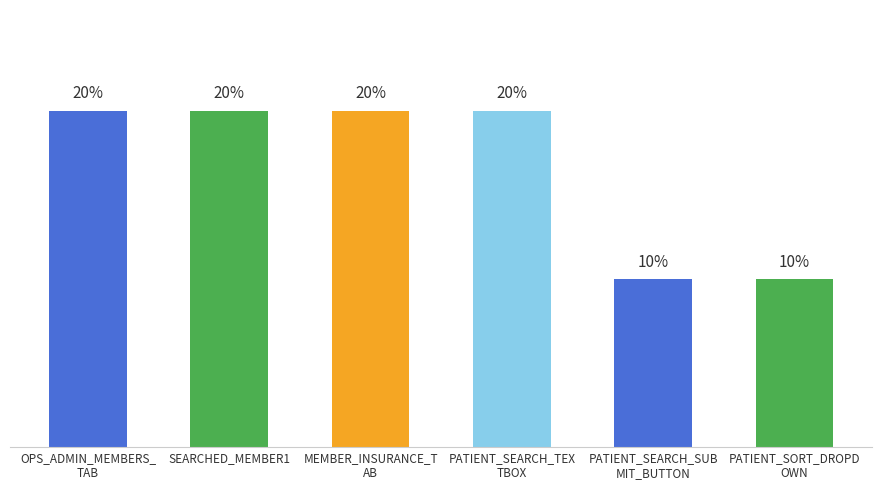

Are the bars horizontal?

No